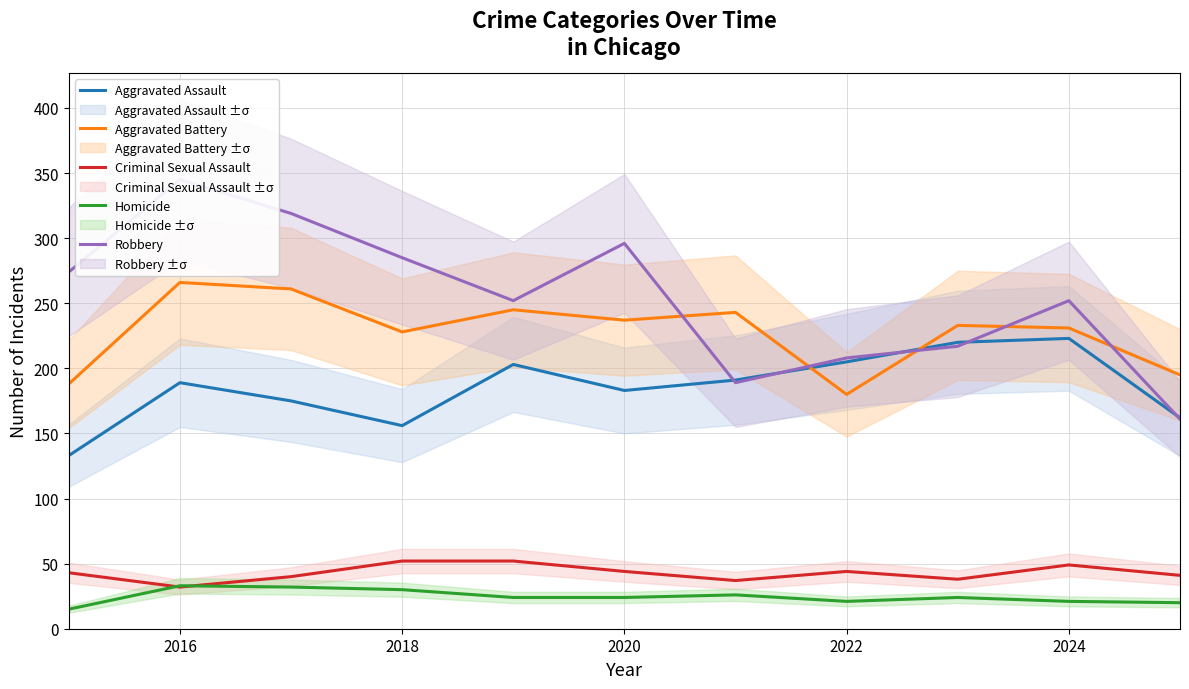

What is the maximum value for Aggravated Battery?

266